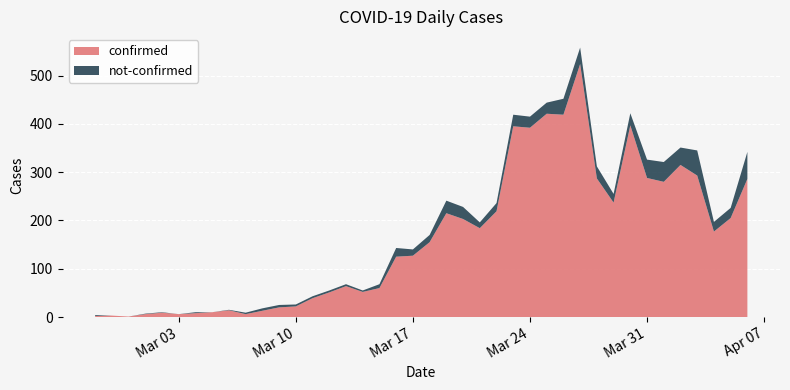

In not-confirmed, how many points are higher than both neighbors (excluding endpoints)?

7